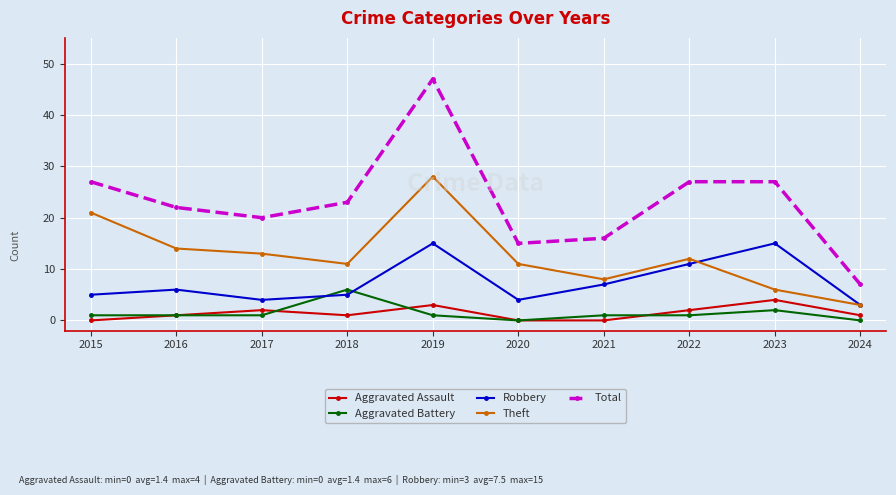

True or false: Total and Aggravated Battery cross at least once.

False